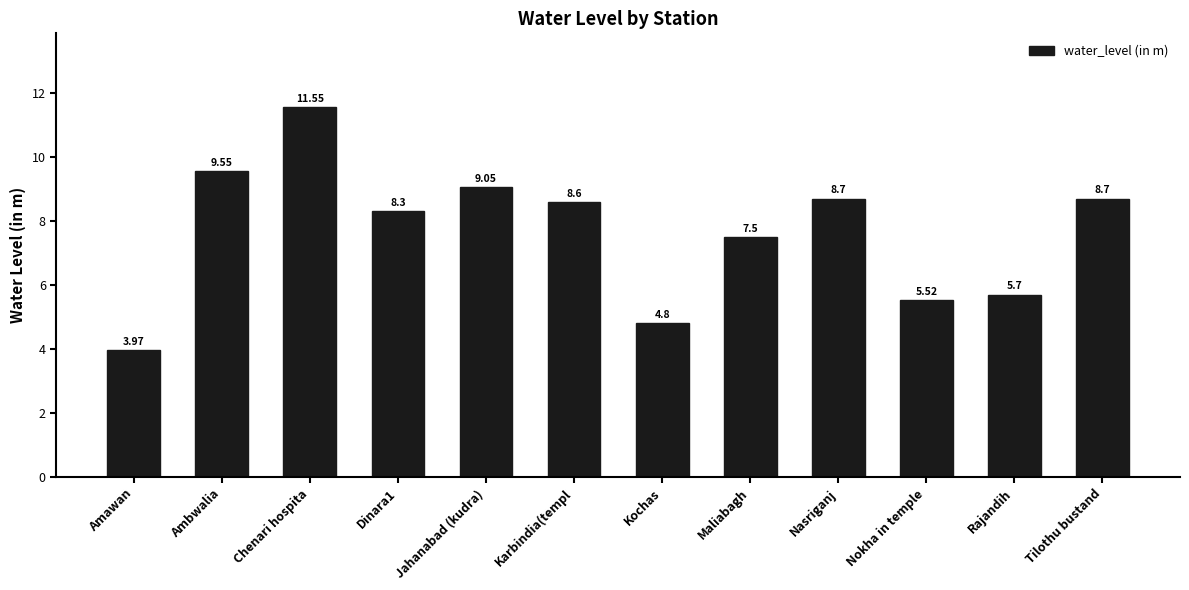

How many bars are there in total?

12